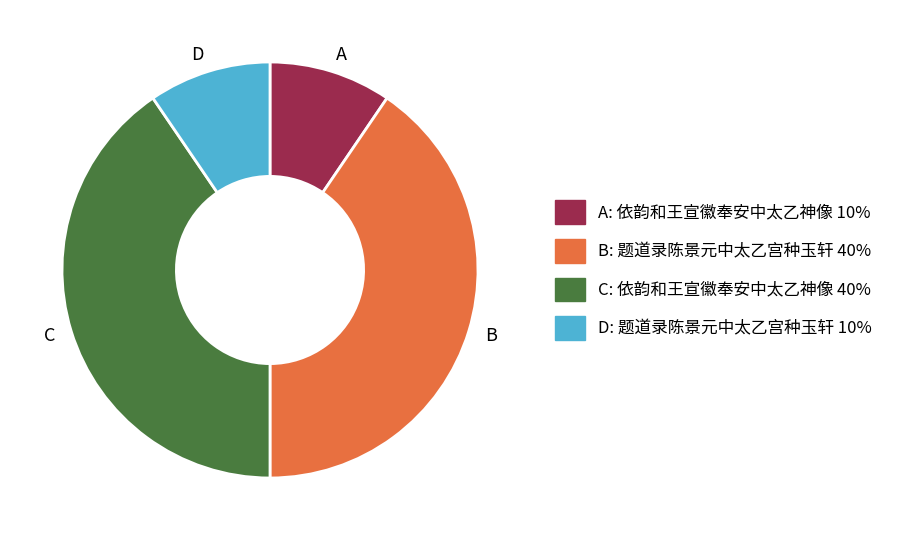

Is there a majority slice in this chart?

No